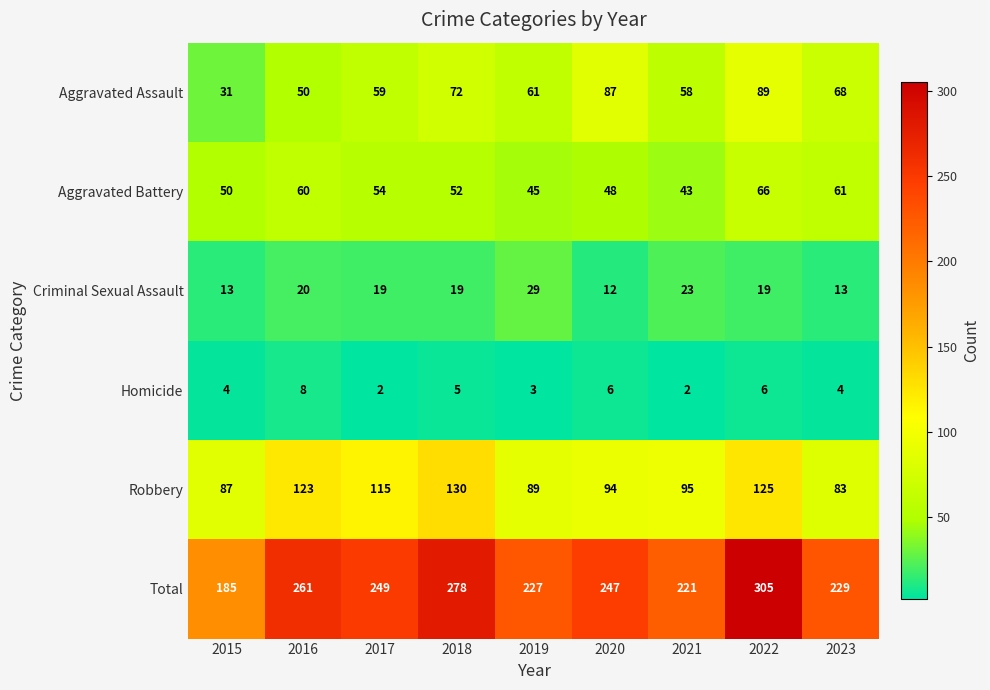

Which series changed the most between 2020 and 2022?

Total